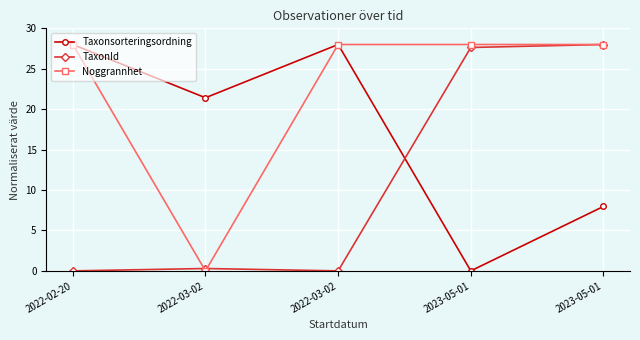

Count the number of categories in the chart.

5